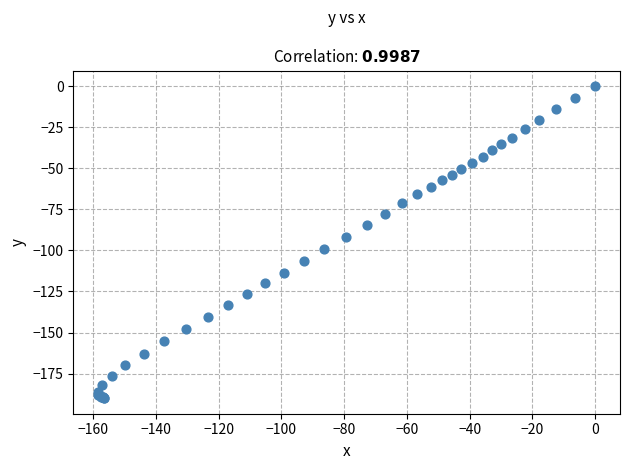

What Y value in the scatter plot is closest to -94?

-91.9